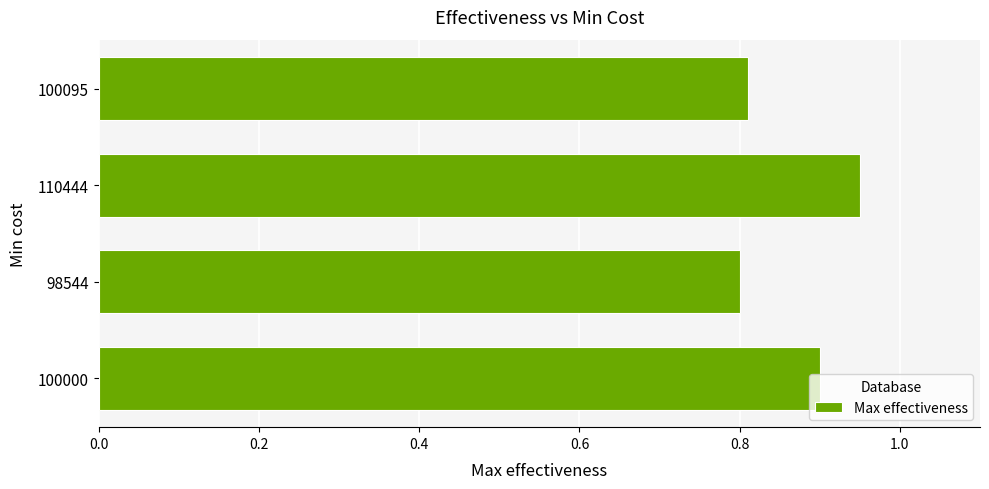

Between 100095 and 100000, which is larger?

100000